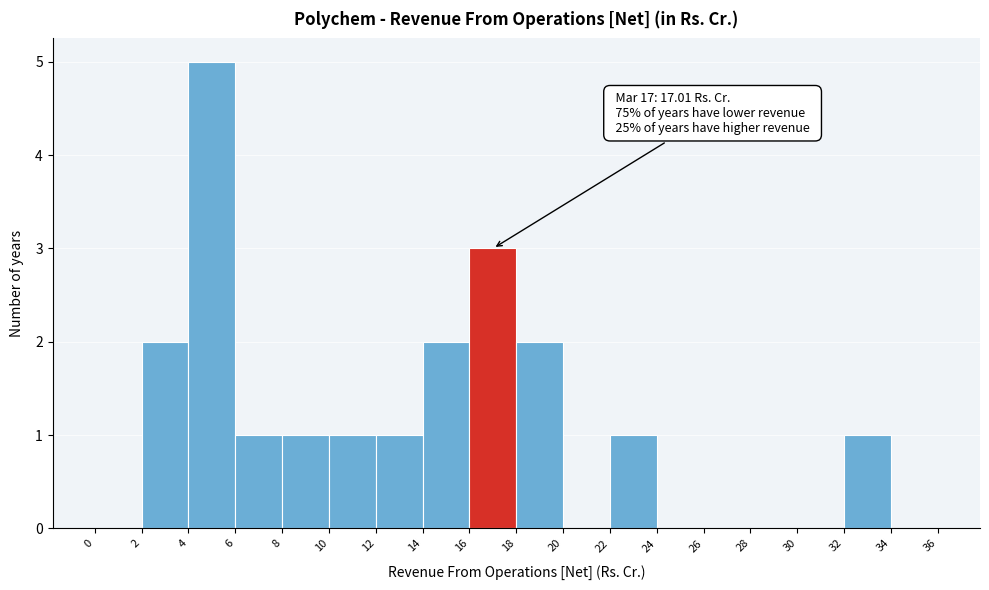

Which range on the x-axis has the tallest bar?

4 to 6